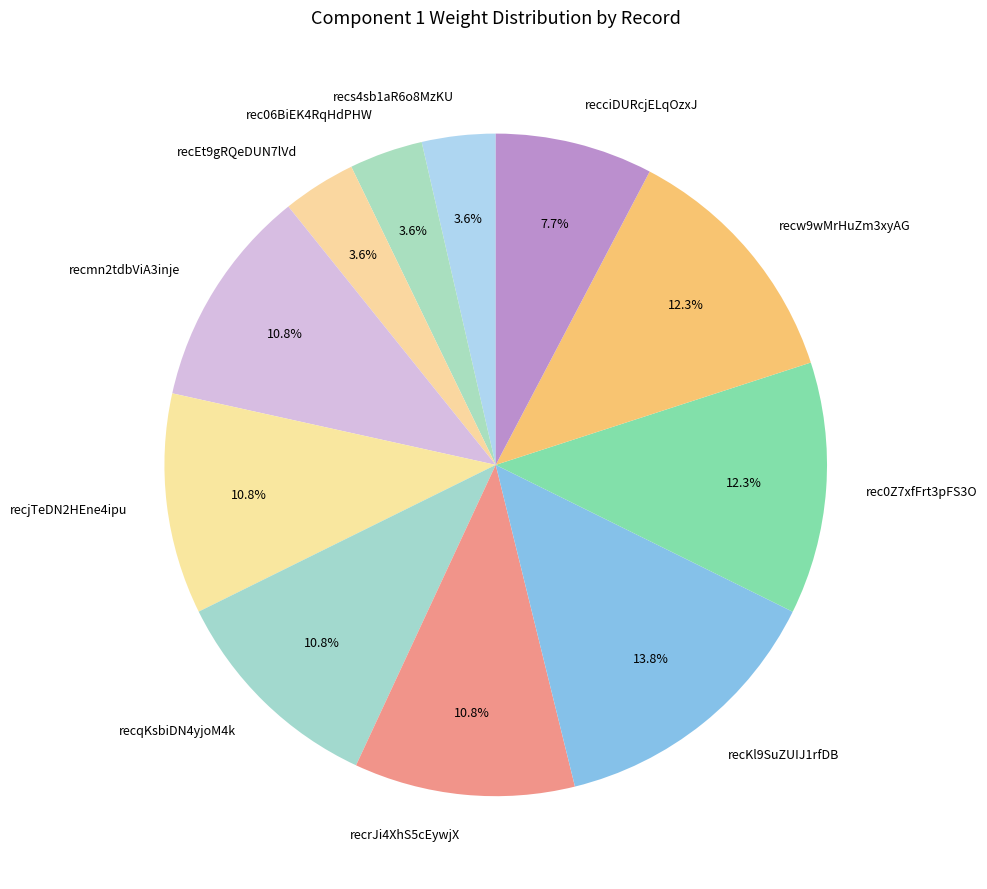

To the nearest percent, what portion does recKl9SuZUIJ1rfDB represent?

14%